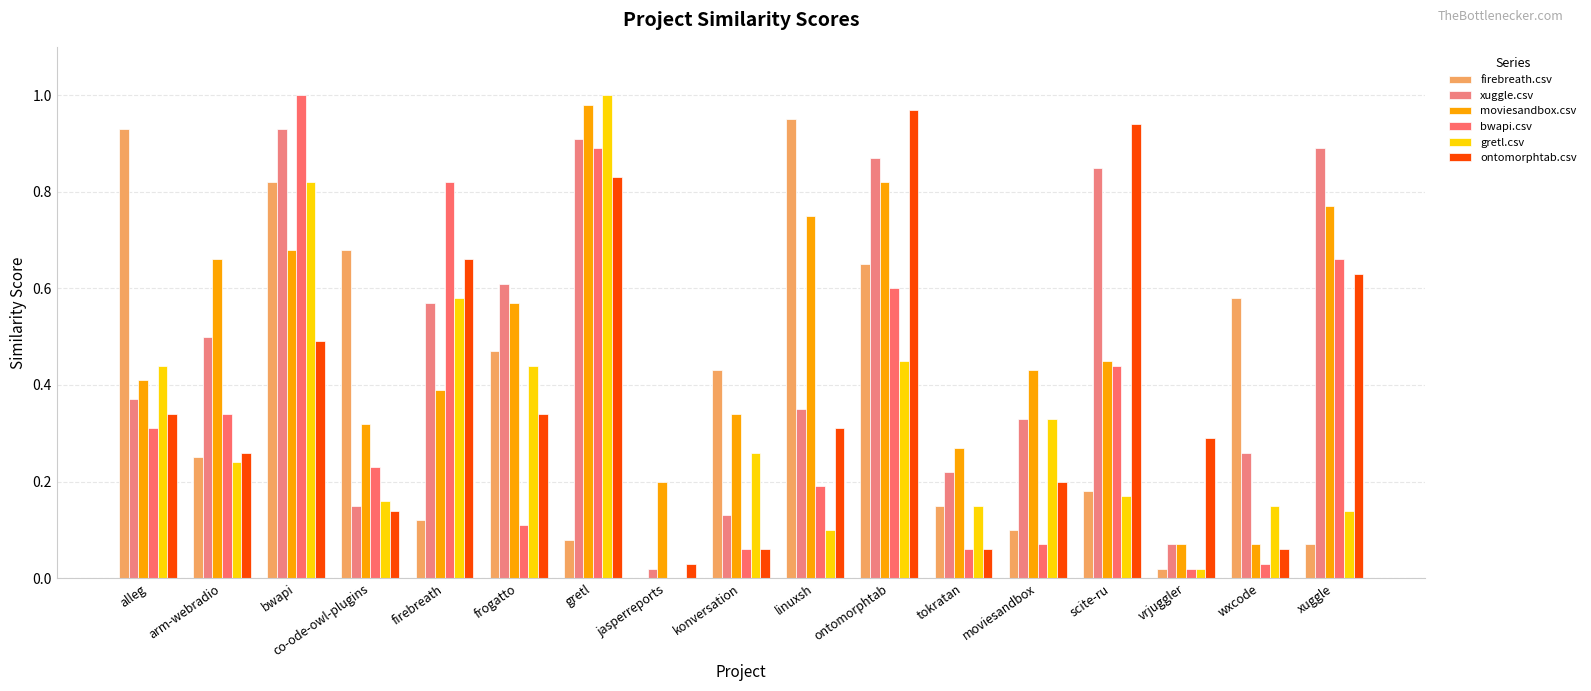

Is the value of firebreath.csv at moviesandbox greater than the value of xuggle.csv at wxcode?

No